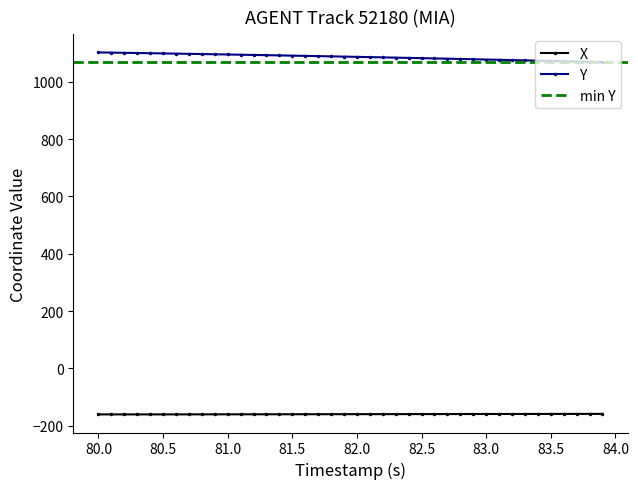

True or false: X and Y cross at least once.

False